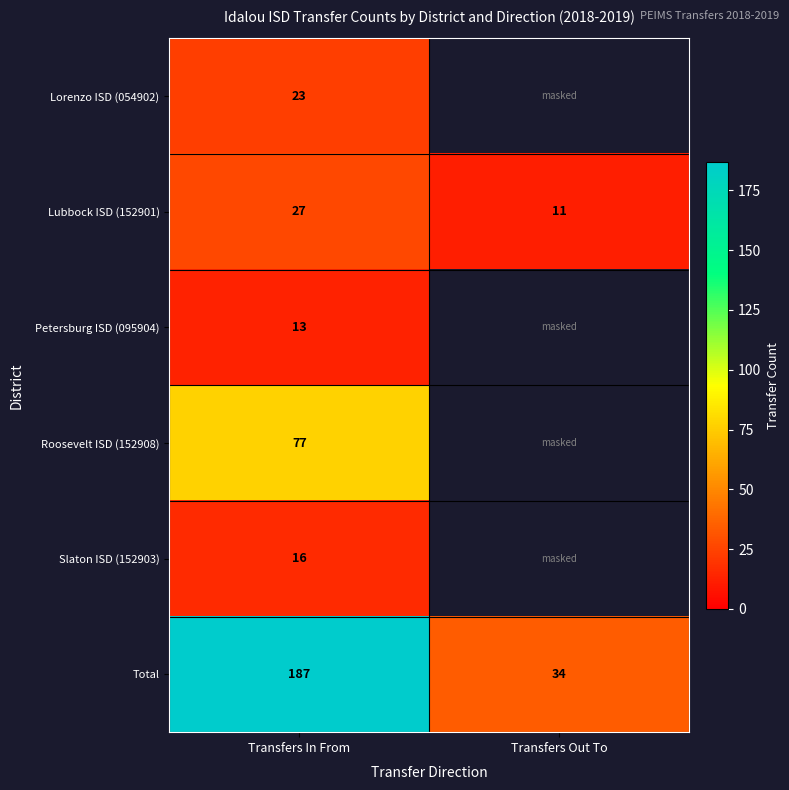

At which label is Total closest to 110?

Transfers Out To